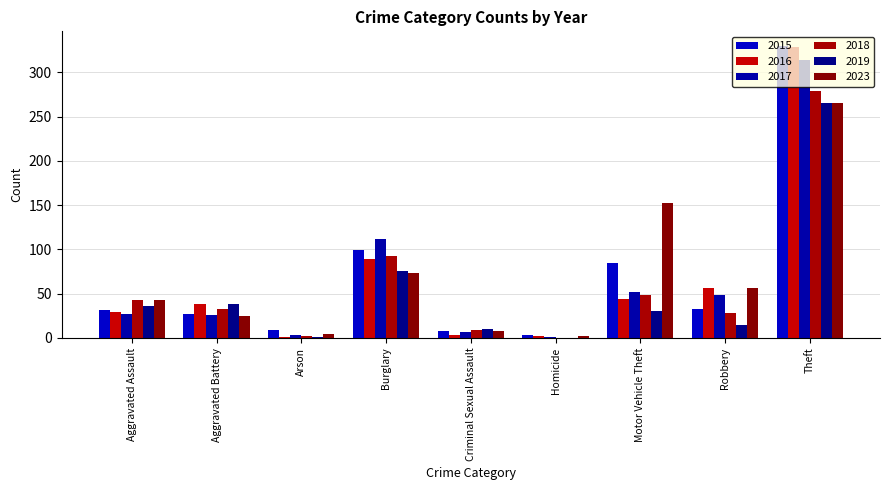

Are the bars horizontal?

No